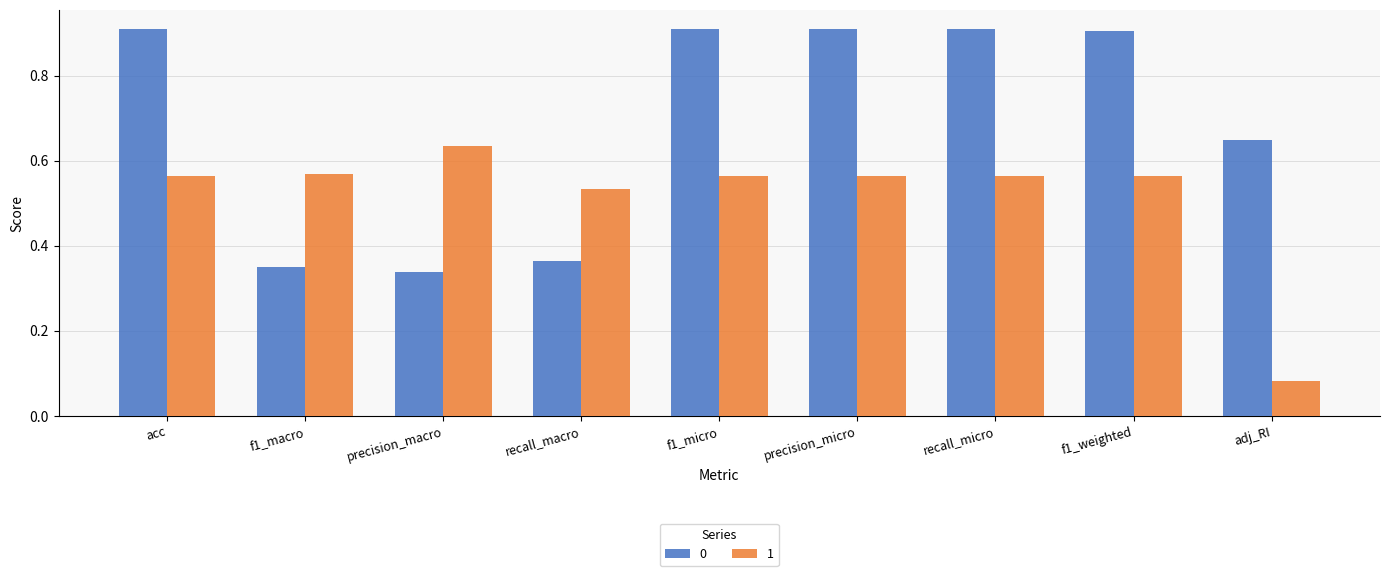

Rank the series by their average value, from lowest to highest.

1, 0